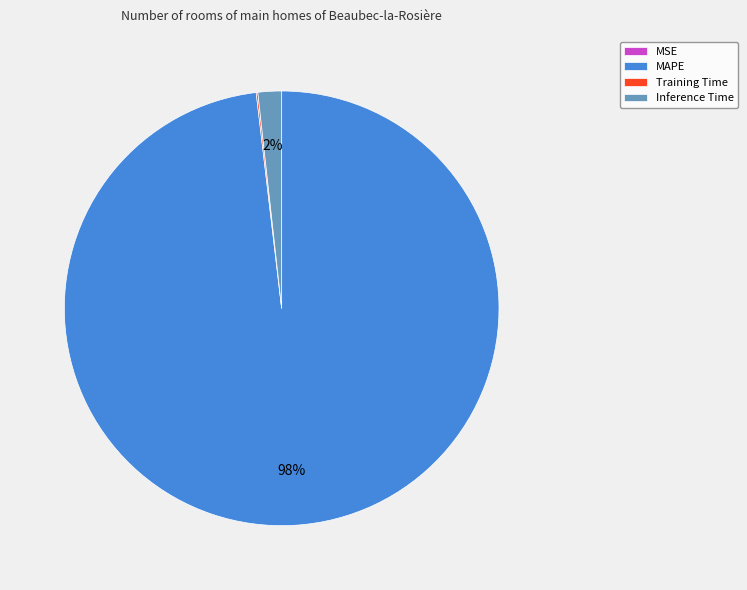

To the nearest percent, what is the difference between the largest and smallest slice percentages?

98%